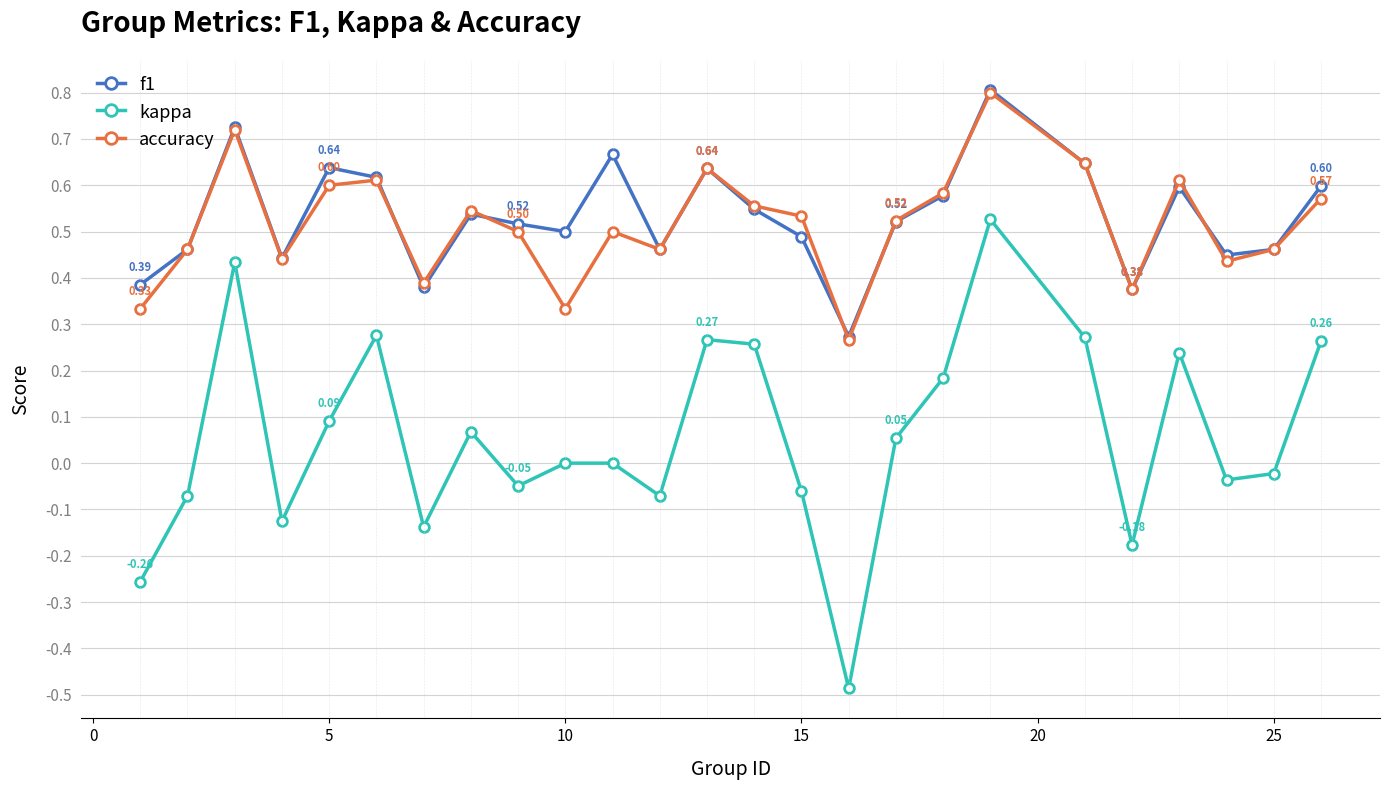

True or false: kappa and accuracy intersect in this chart.

False